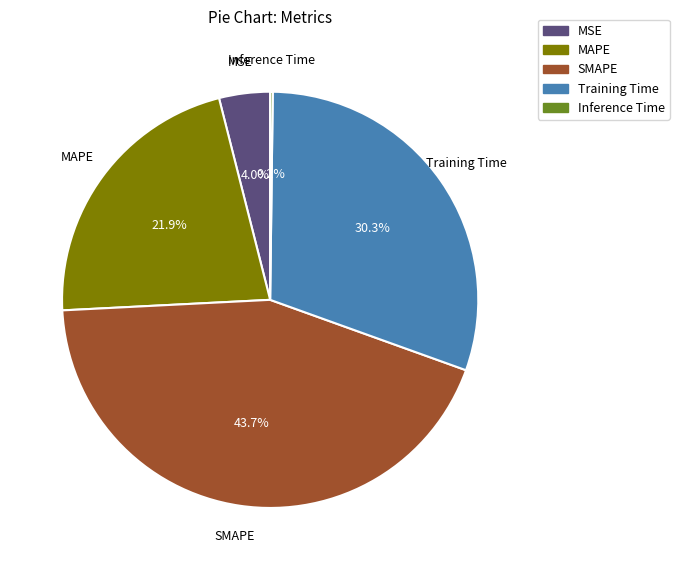

Between MAPE and MSE, which is larger?

MAPE